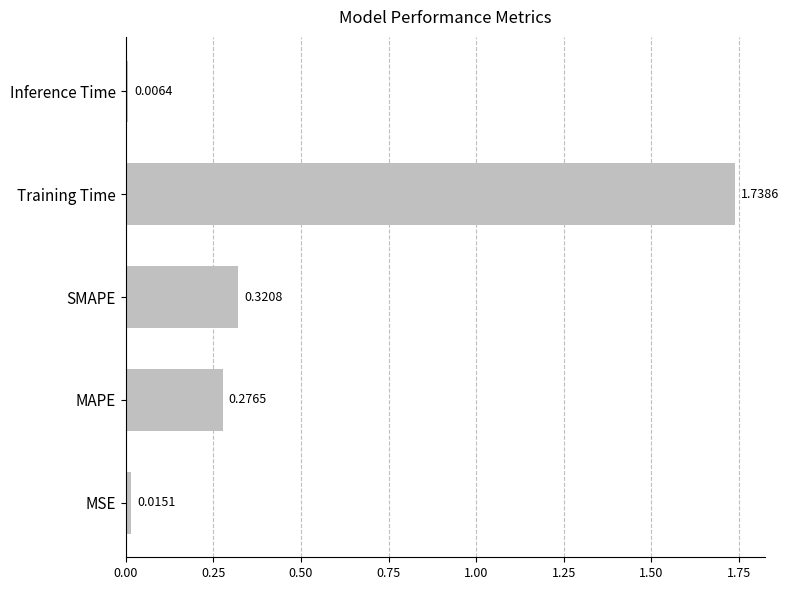

Which label corresponds to the smallest value in the chart?

Inference Time